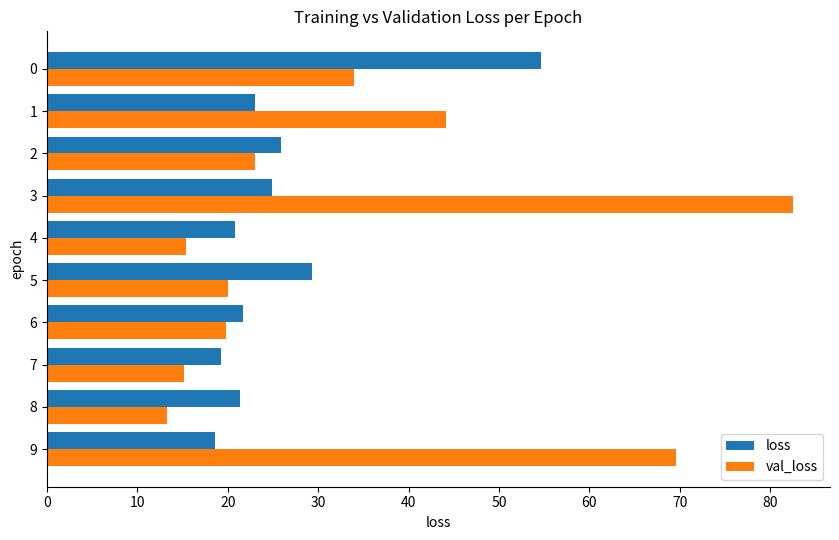

Rank the series by their average value, from lowest to highest.

loss, val_loss